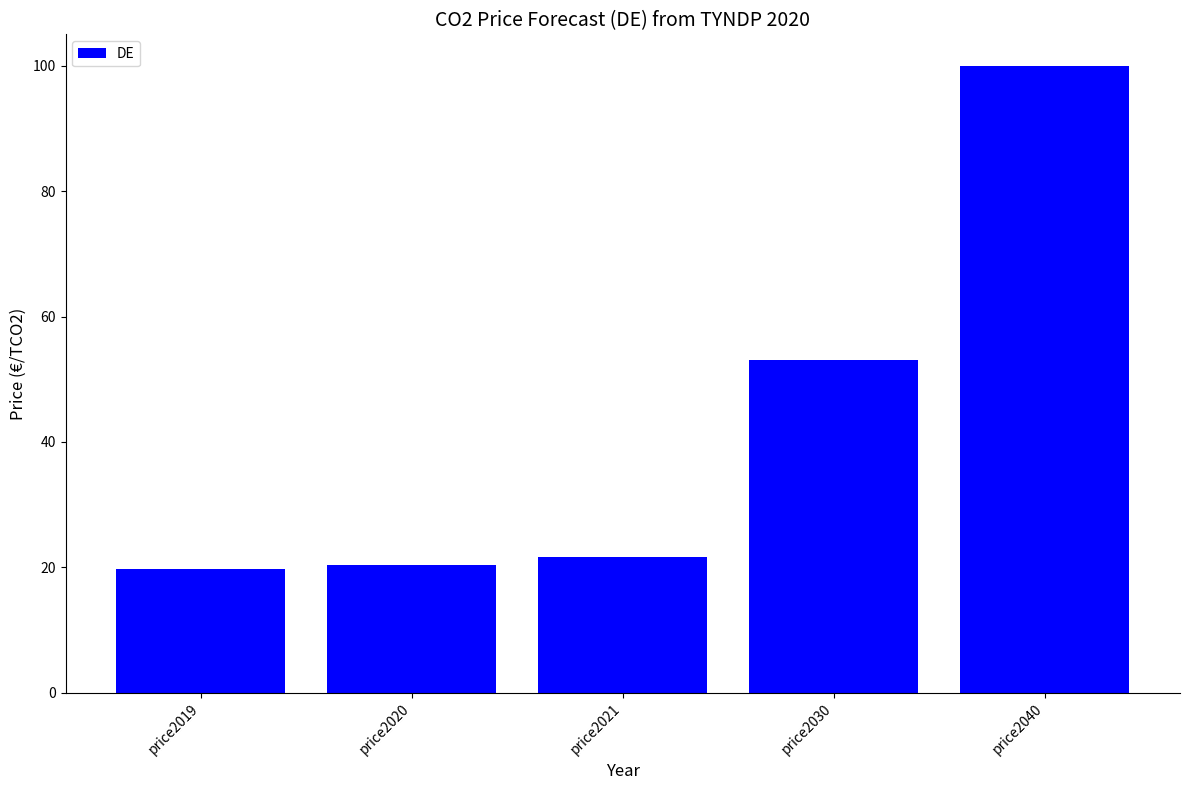

What is the smallest value displayed?

19.7